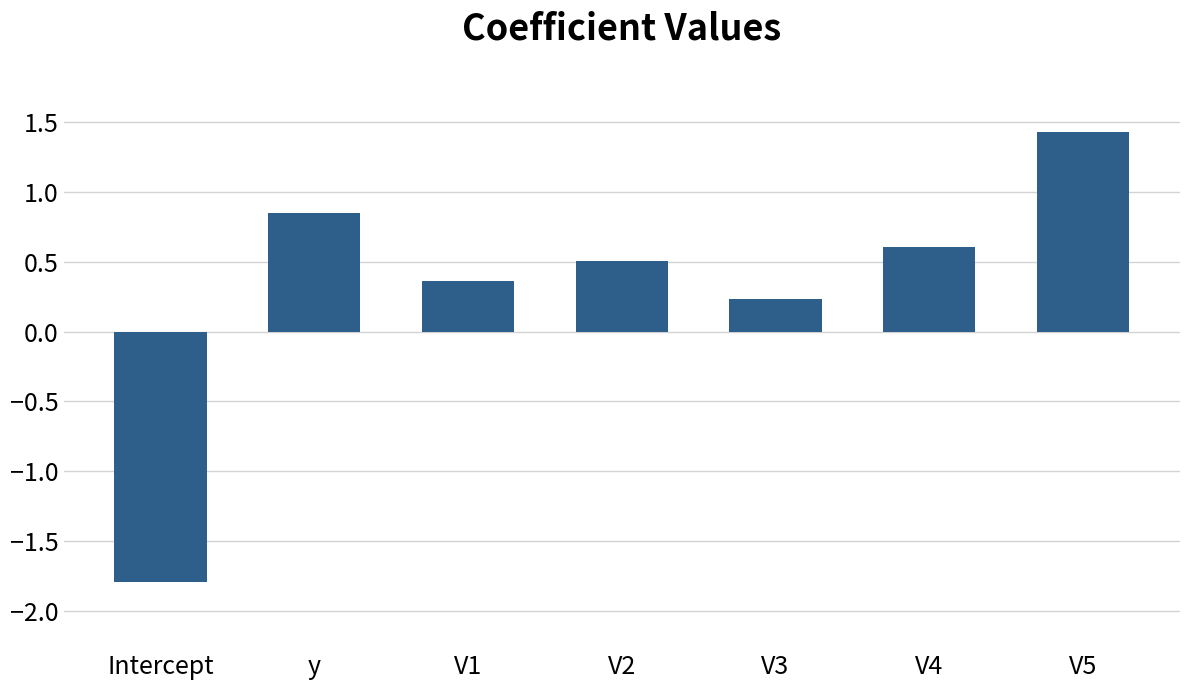

What is the value of the 7th bar from the left?

1.4